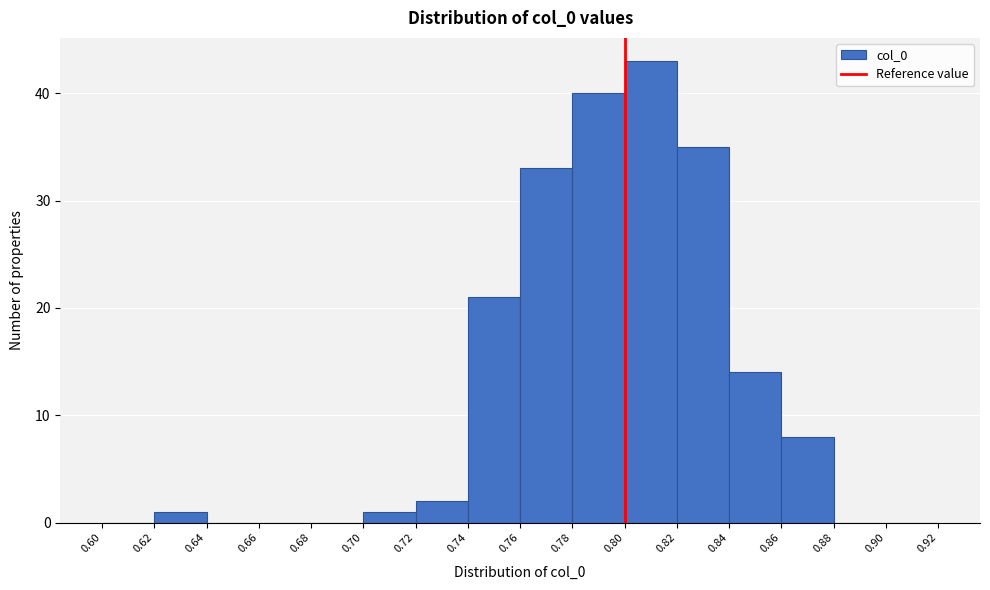

How tall is the bar that spans 0.86 to 0.88 on the x-axis? The values are not printed on the chart, so give them approximately, as read against the axis.

8